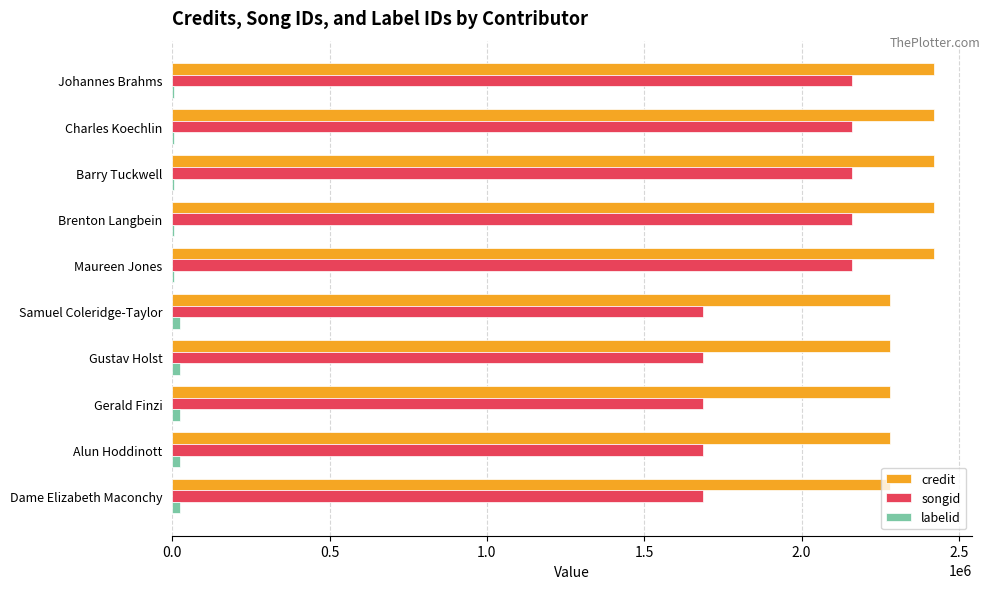

The credit series shows 2279664 at Gerald Finzi. True or false?

True